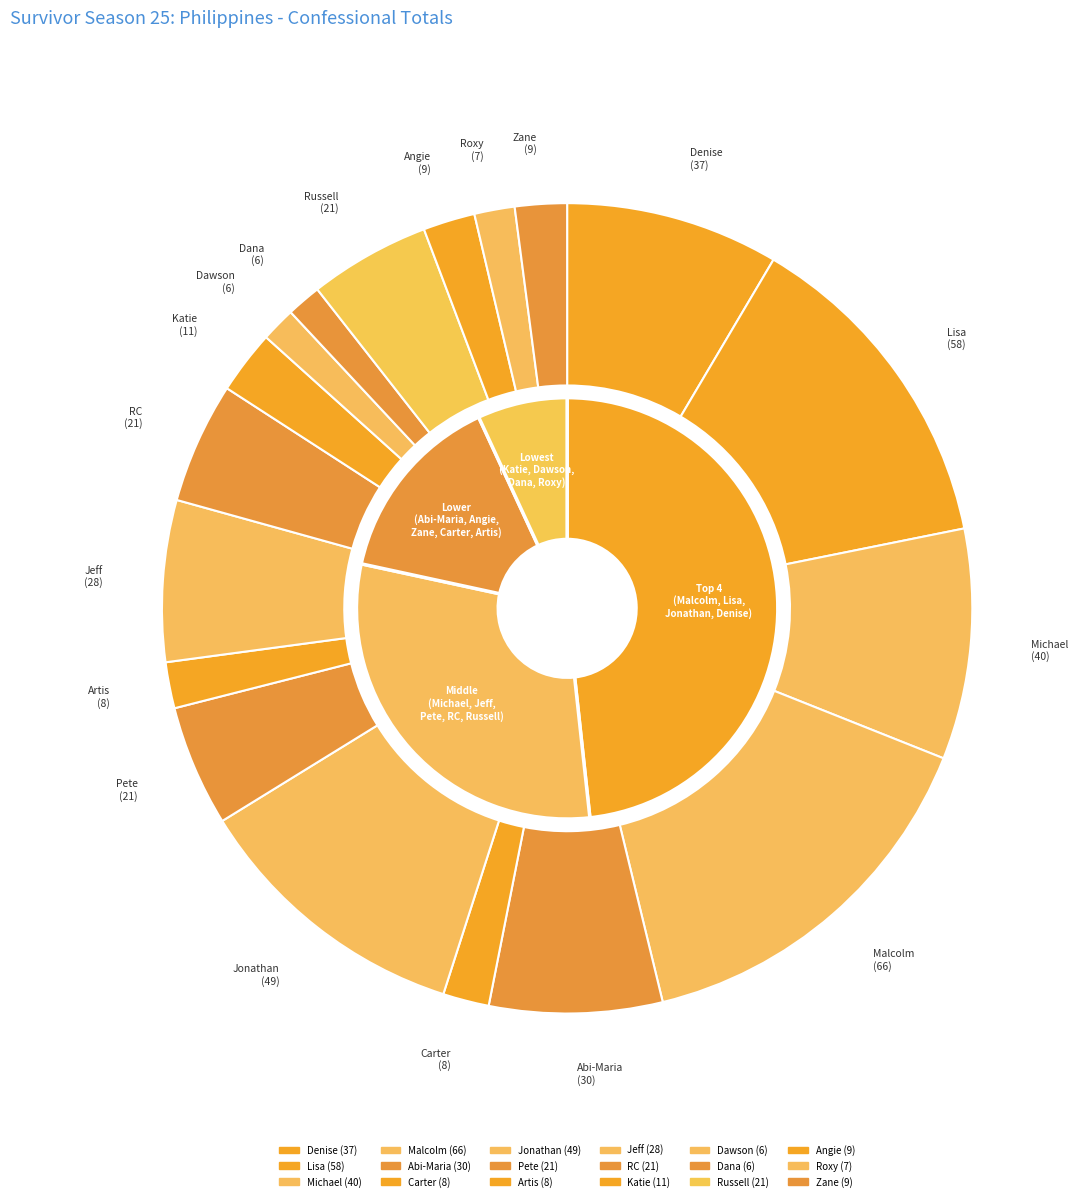

Which has a higher value, Dana or Russell?

Russell